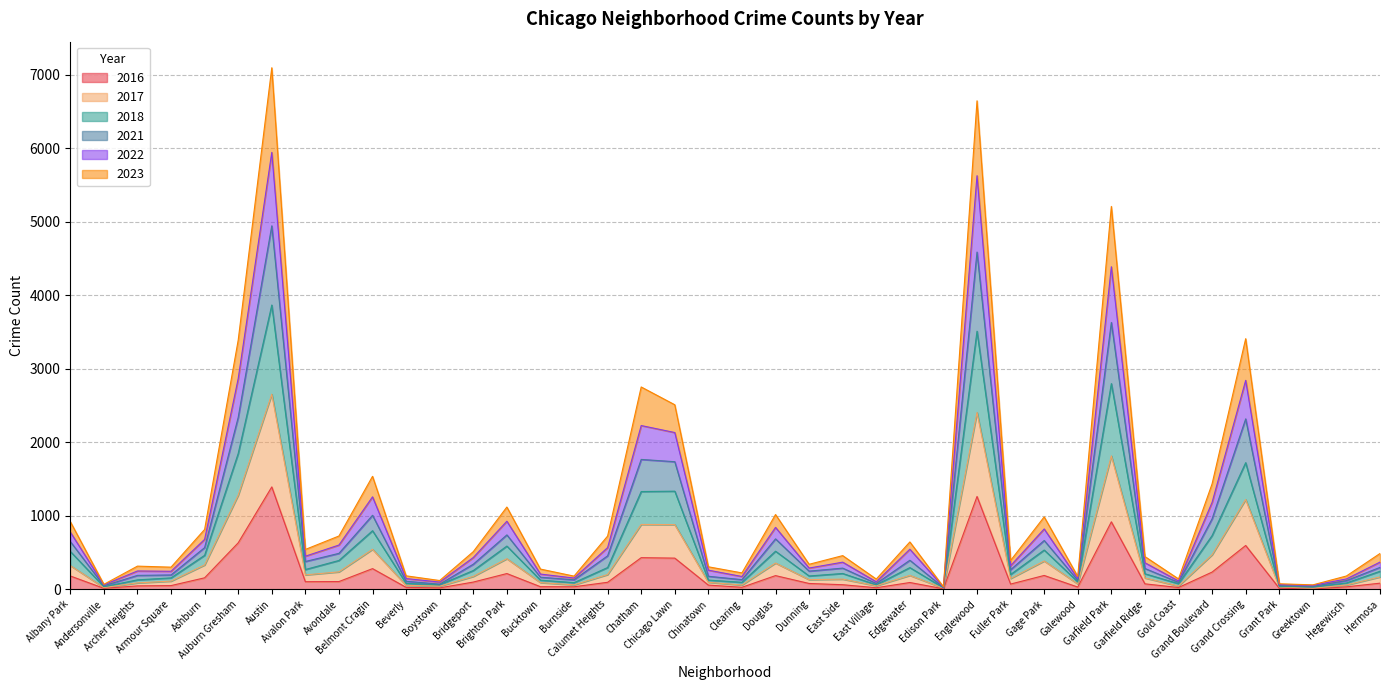

Reading right to left, list all the values displayed in this chart.

2018: Hermosa=244	Hegewisch=85	Greektown=30	Grant Park=39	Grand Crossing=1722	Grand Boulevard=730	Gold Coast=75	Garfield Ridge=210	Garfield Park=2798	Galewood=100	Gage Park=533	Fuller Park=200	Englewood=3511	Edison Park=19	Edgewater=294	East Village=60	East Side=214	Dunning=180	Douglas=517	Clearing=94	Chinatown=124	Chicago Lawn=1334	Chatham=1329	Calumet Heights=295	Burnside=89	Bucktown=123	Brighton Park=587	Bridgeport=254	Boystown=61	Beverly=79	Belmont Cragin=796	Avondale=391	Avalon Park=268	Austin=3867	Auburn Gresham=1847	Ashburn=461	Armour Square=154	Archer Heights=127	Andersonville=34	Albany Park=514
2017: Hermosa=167	Hegewisch=57	Greektown=13	Grant Park=31	Grand Crossing=1221	Grand Boulevard=469	Gold Coast=43	Garfield Ridge=153	Garfield Park=1814	Galewood=72	Gage Park=384	Fuller Park=146	Englewood=2405	Edison Park=14	Edgewater=188	East Village=47	East Side=137	Dunning=130	Douglas=356	Clearing=57	Chinatown=94	Chicago Lawn=879	Chatham=881	Calumet Heights=199	Burnside=59	Bucktown=90	Brighton Park=415	Bridgeport=174	Boystown=41	Beverly=53	Belmont Cragin=543	Avondale=236	Avalon Park=195	Austin=2654	Auburn Gresham=1279	Ashburn=330	Armour Square=110	Archer Heights=86	Andersonville=22	Albany Park=322
2016: Hermosa=82	Hegewisch=32	Greektown=3	Grant Park=13	Grand Crossing=595	Grand Boulevard=233	Gold Coast=23	Garfield Ridge=73	Garfield Park=917	Galewood=29	Gage Park=187	Fuller Park=70	Englewood=1262	Edison Park=6	Edgewater=91	East Village=20	East Side=61	Dunning=78	Douglas=185	Clearing=26	Chinatown=56	Chicago Lawn=423	Chatham=429	Calumet Heights=94	Burnside=33	Bucktown=34	Brighton Park=213	Bridgeport=97	Boystown=18	Beverly=25	Belmont Cragin=280	Avondale=104	Avalon Park=102	Austin=1392	Auburn Gresham=631	Ashburn=155	Armour Square=49	Archer Heights=45	Andersonville=12	Albany Park=180
2023: Hermosa=486	Hegewisch=180	Greektown=59	Grant Park=74	Grand Crossing=3409	Grand Boulevard=1434	Gold Coast=140	Garfield Ridge=444	Garfield Park=5209	Galewood=173	Gage Park=984	Fuller Park=391	Englewood=6646	Edison Park=33	Edgewater=643	East Village=138	East Side=457	Dunning=339	Douglas=1016	Clearing=222	Chinatown=305	Chicago Lawn=2510	Chatham=2752	Calumet Heights=723	Burnside=178	Bucktown=274	Brighton Park=1118	Bridgeport=511	Boystown=118	Beverly=182	Belmont Cragin=1536	Avondale=724	Avalon Park=541	Austin=7096	Auburn Gresham=3389	Ashburn=813	Armour Square=300	Archer Heights=314	Andersonville=66	Albany Park=920
2021: Hermosa=369	Hegewisch=140	Greektown=52	Grant Park=63	Grand Crossing=2842	Grand Boulevard=1182	Gold Coast=112	Garfield Ridge=360	Garfield Park=4388	Galewood=144	Gage Park=820	Fuller Park=320	Englewood=5627	Edison Park=28	Edgewater=544	East Village=101	East Side=368	Dunning=288	Douglas=841	Clearing=173	Chinatown=259	Chicago Lawn=2132	Chatham=2227	Calumet Heights=566	Burnside=152	Bucktown=206	Brighton Park=925	Bridgeport=431	Boystown=97	Beverly=145	Belmont Cragin=1257	Avondale=601	Avalon Park=449	Austin=5944	Auburn Gresham=2866	Ashburn=678	Armour Square=244	Archer Heights=248	Andersonville=59	Albany Park=778
2022: Hermosa=297	Hegewisch=117	Greektown=38	Grant Park=49	Grand Crossing=2318	Grand Boulevard=958	Gold Coast=93	Garfield Ridge=282	Garfield Park=3630	Galewood=120	Gage Park=663	Fuller Park=265	Englewood=4588	Edison Park=22	Edgewater=394	East Village=78	East Side=287	Dunning=246	Douglas=685	Clearing=130	Chinatown=176	Chicago Lawn=1735	Chatham=1766	Calumet Heights=454	Burnside=128	Bucktown=163	Brighton Park=739	Bridgeport=340	Boystown=69	Beverly=108	Belmont Cragin=1006	Avondale=488	Avalon Park=377	Austin=4945	Auburn Gresham=2338	Ashburn=566	Armour Square=194	Archer Heights=188	Andersonville=46	Albany Park=649